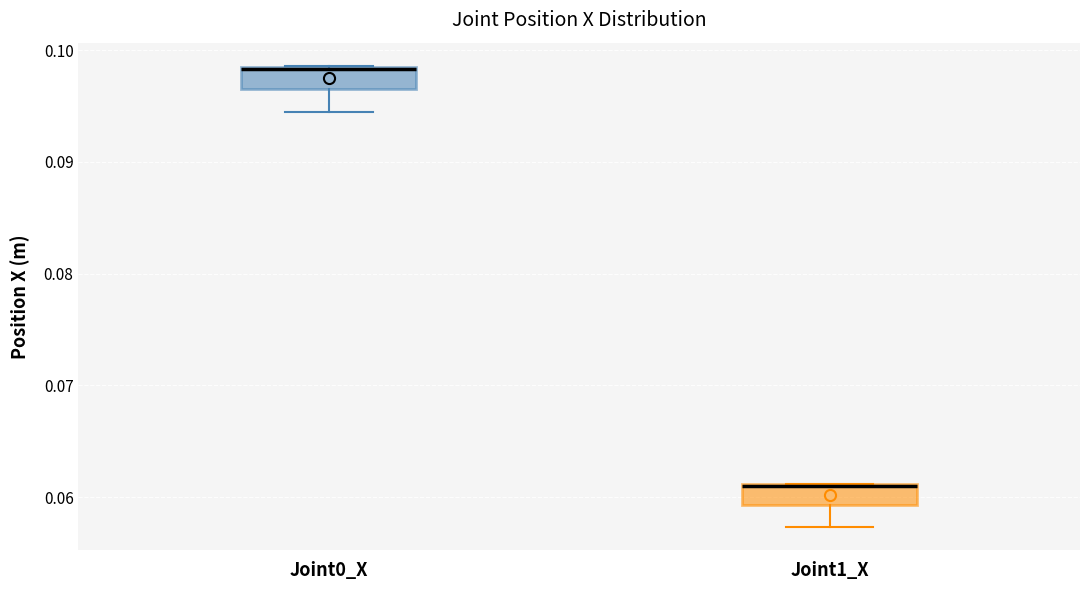

Reading left to right, read every box against the y-axis: the position of its median line, the range the box covers, and the ends of its whiskers. The values are not printed on the chart, so give them approximately, as read against the axis.

Joint0_X: median 0.098, box 0.097 to 0.099, whiskers 0.094 to 0.099
Joint1_X: median 0.061 (drawn on the box's upper edge), box 0.059 to 0.061, whiskers 0.057 to 0.061